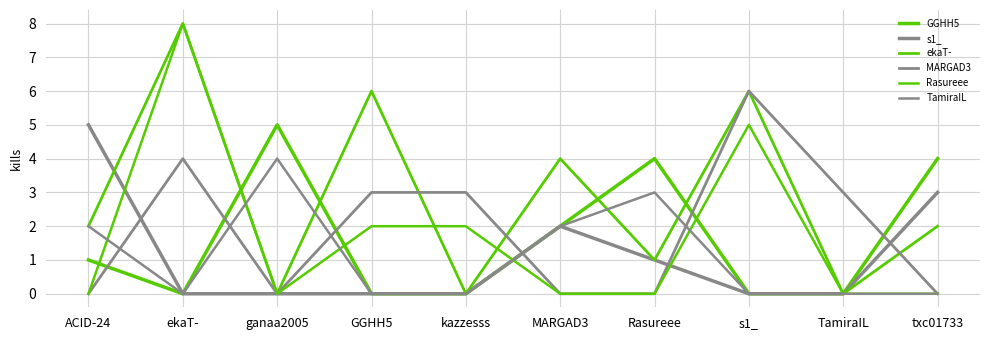

Where is the first local maximum for s1_?

MARGAD3